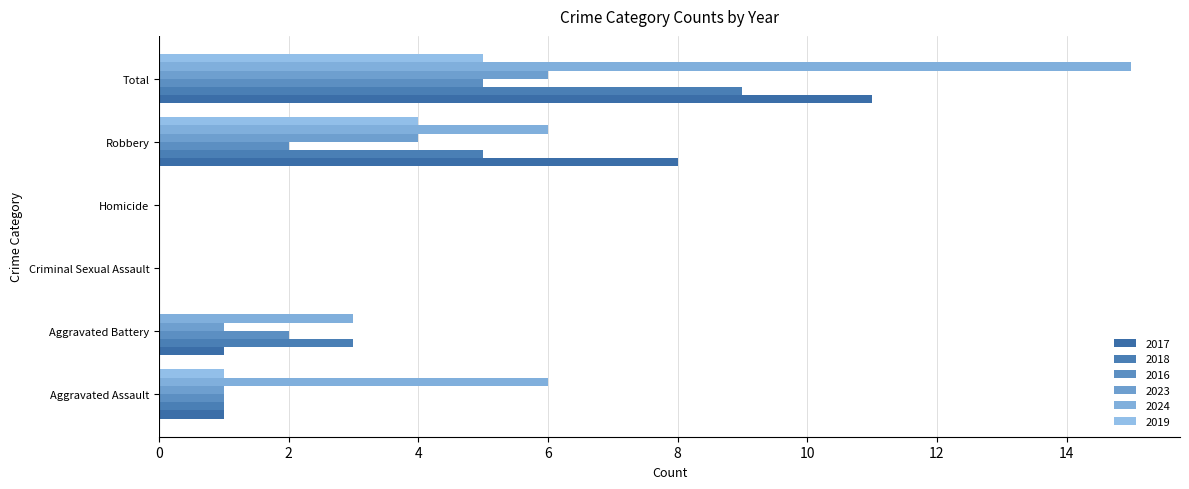

What position from the left is Total?

6